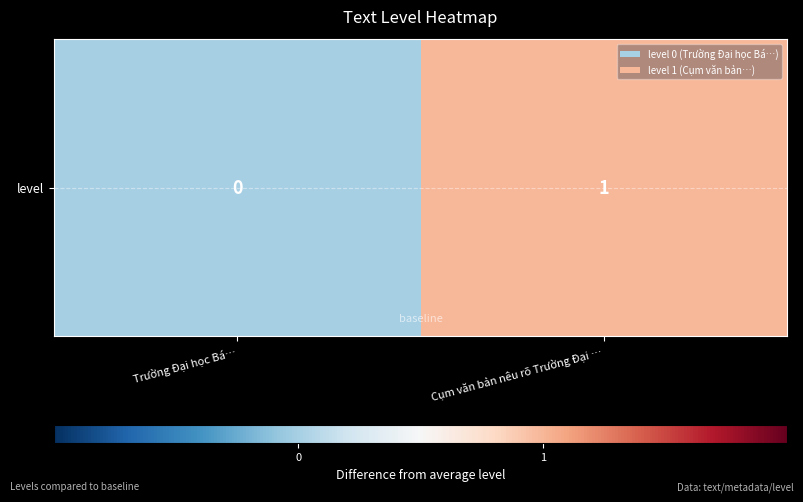

What is the approximate value at Cụm văn bản nêu rõ Trường Đại …?

1